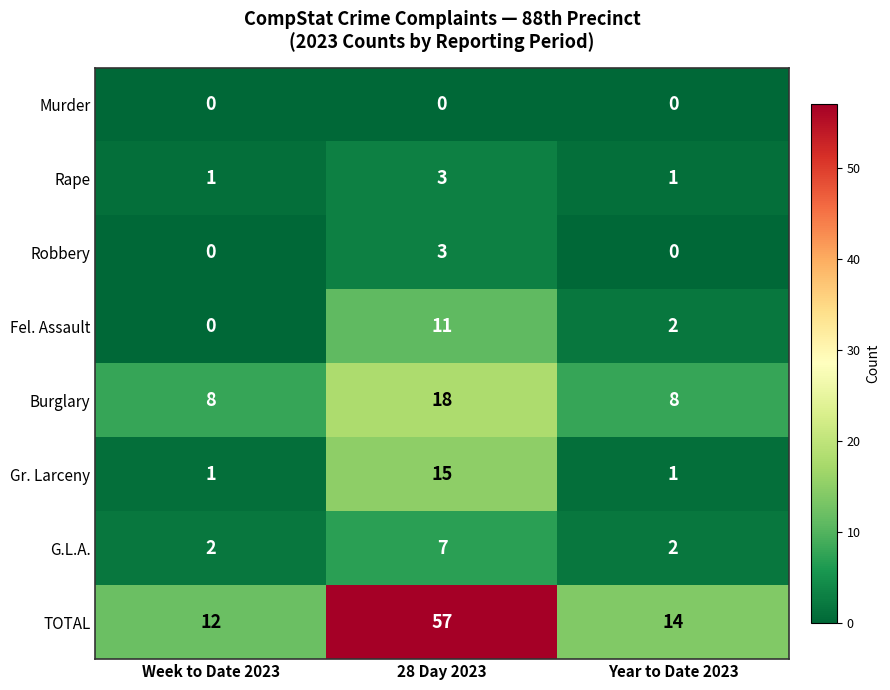

What is the difference between the maximum and minimum values in the Burglary series?

10